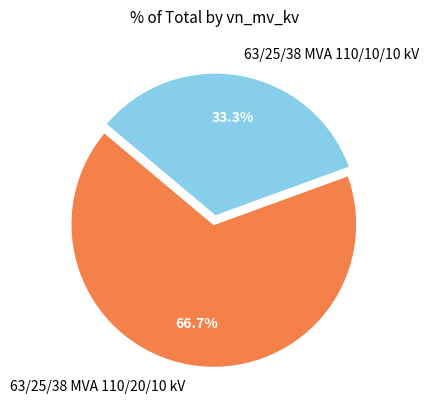

How many segments does this pie chart have?

2